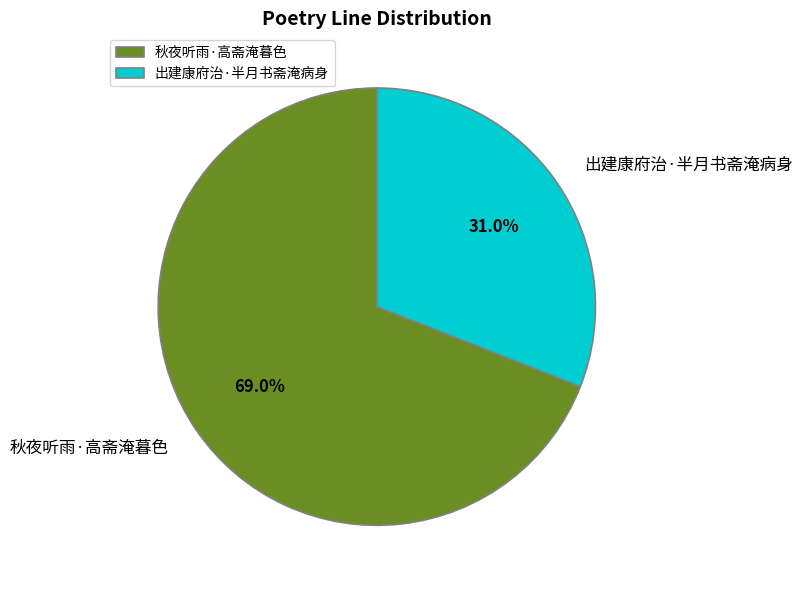

How many slices are in this pie chart?

2